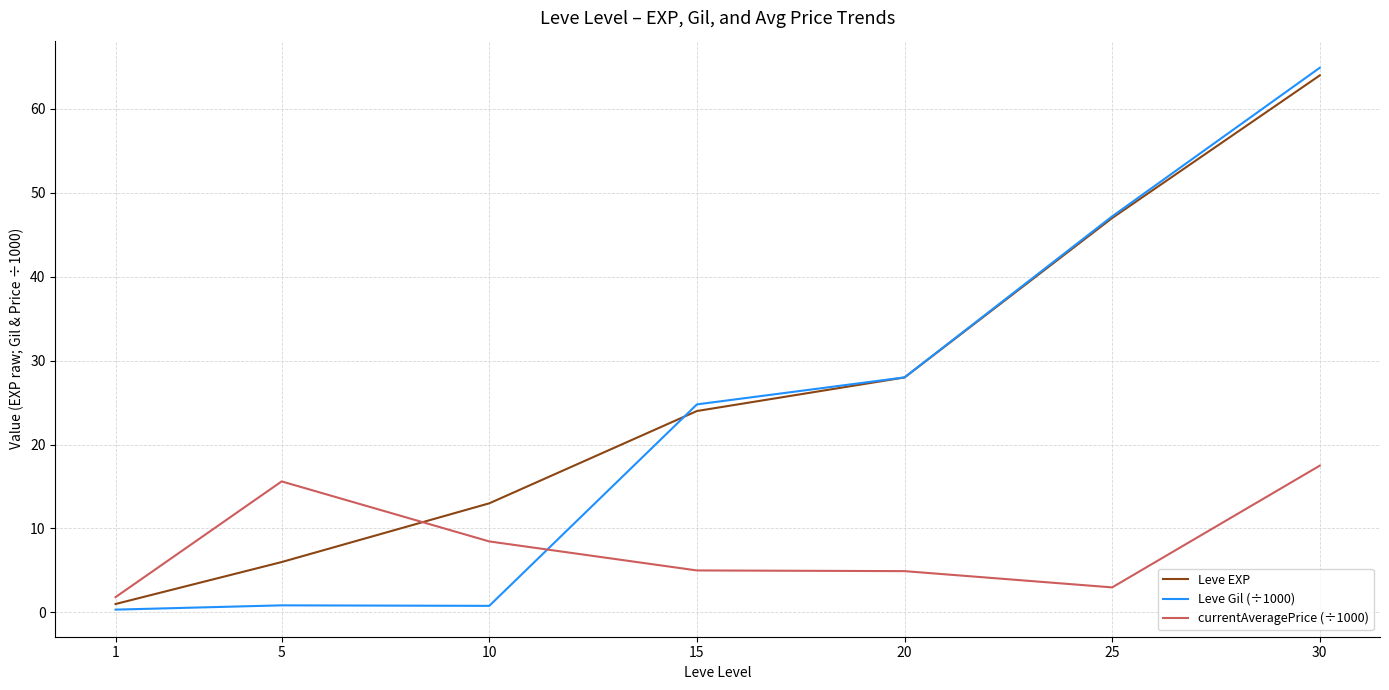

True or false: currentAveragePrice (÷1000) and Leve Gil (÷1000) intersect in this chart.

True